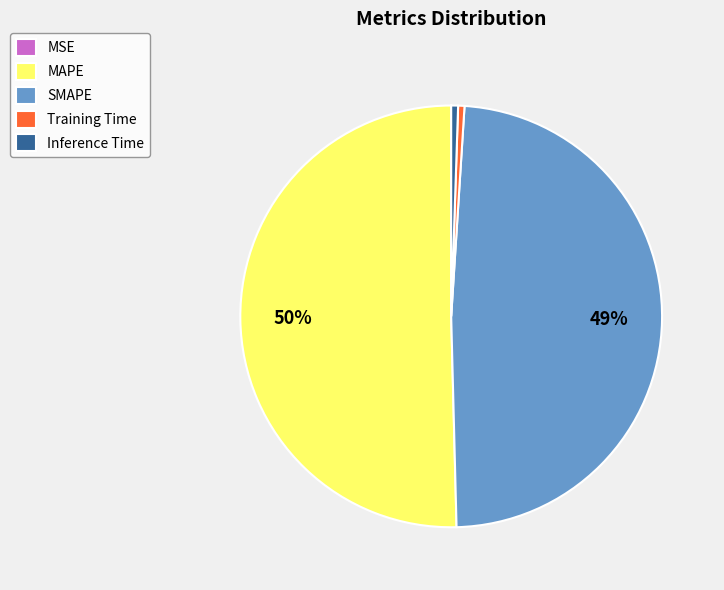

What percentage is the MAPE slice, to the nearest percent?

50%